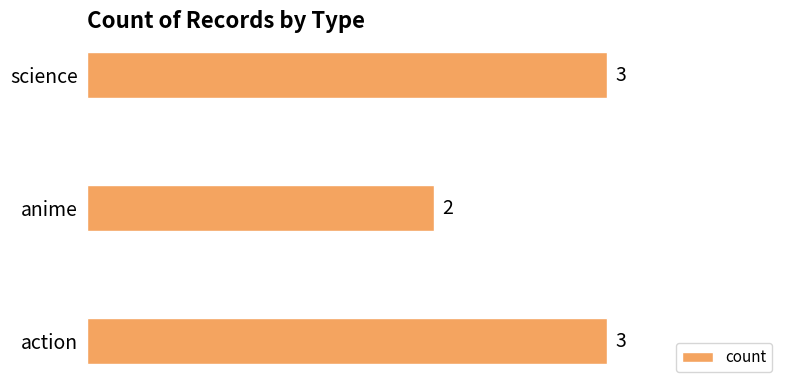

What is the smallest value displayed?

2